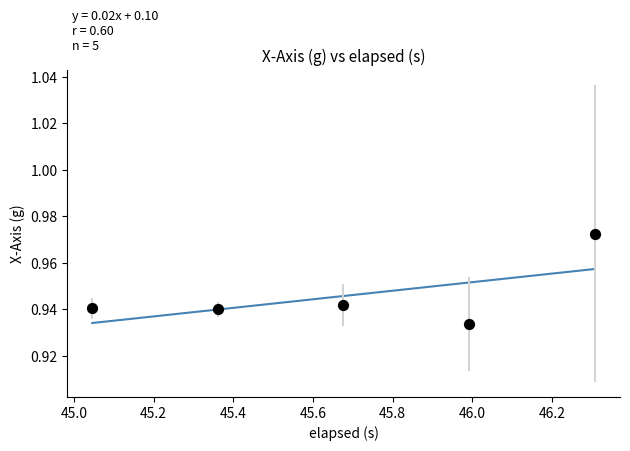

What is the range of X values (max minus min)?

1.3